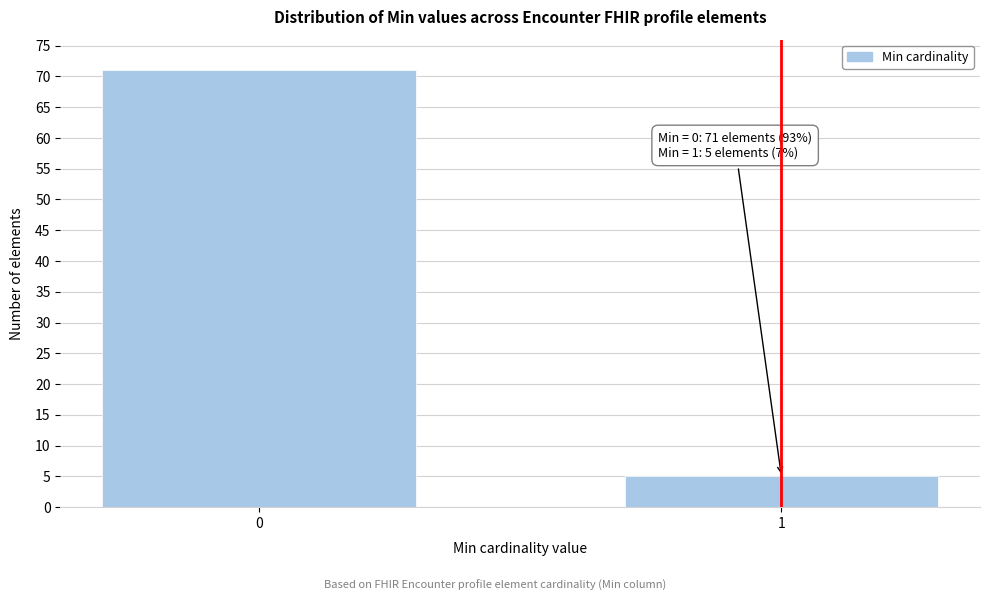

Reading left to right, list all the values displayed in this chart.

71	5